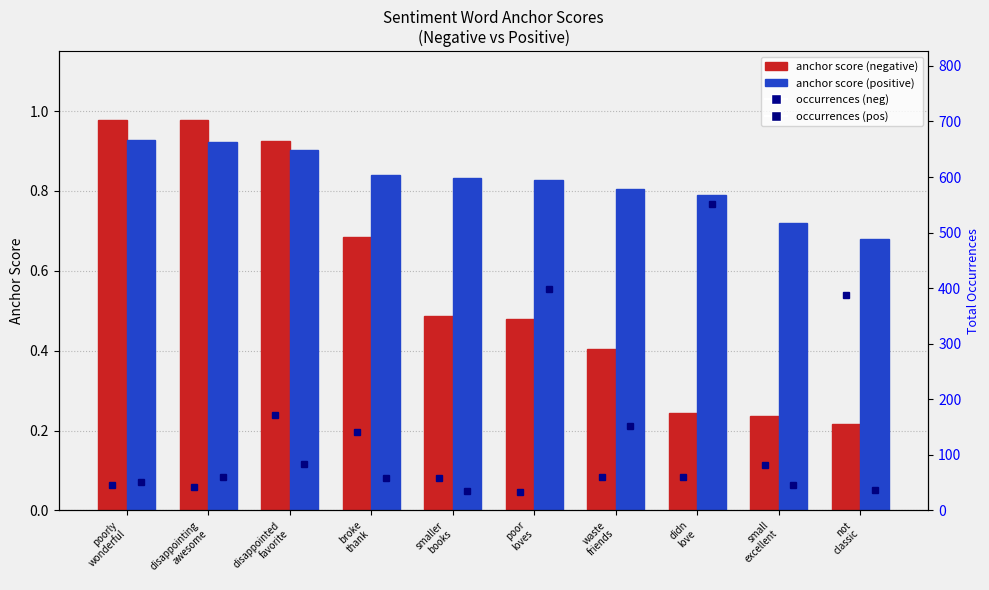

Reading right to left, transcribe all the data shown in this chart.

negative words: 0.2	0.2	0.2	0.4	0.5	0.5	0.7	0.9	1.0	1.0
positive words: 0.7	0.7	0.8	0.8	0.8	0.8	0.8	0.9	0.9	0.9
occurrences (neg): 387.0	82.0	61.0	60.0	34.0	58.0	141.0	172.0	43.0	45.0
occurrences (pos): 36.0	46.0	551.0	152.0	399.0	35.0	58.0	84.0	60.0	52.0